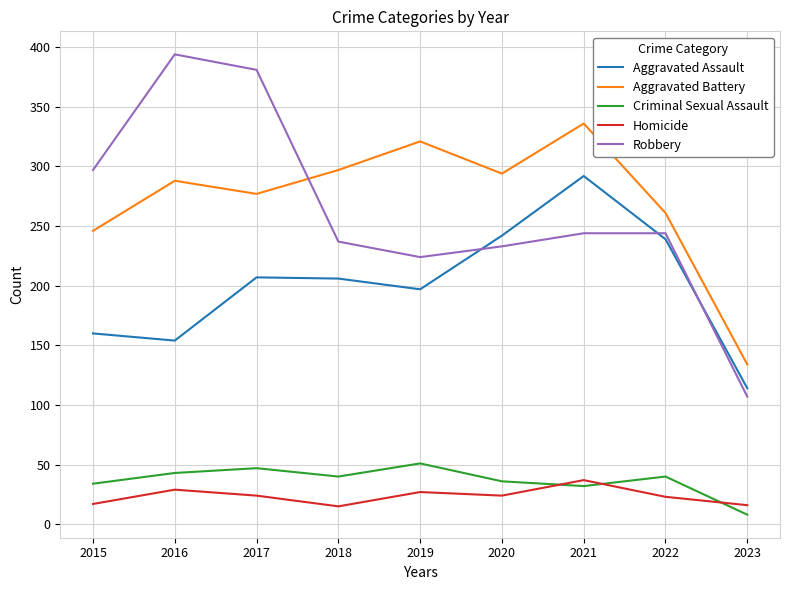

Is the value of Criminal Sexual Assault at 2023 greater than the value of Robbery at 2018?

No